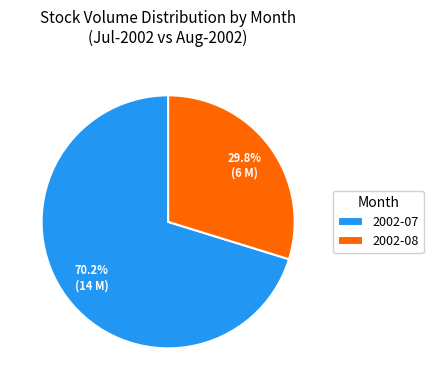

To the nearest percent, what percentage of the pie is 2002-07?

70%